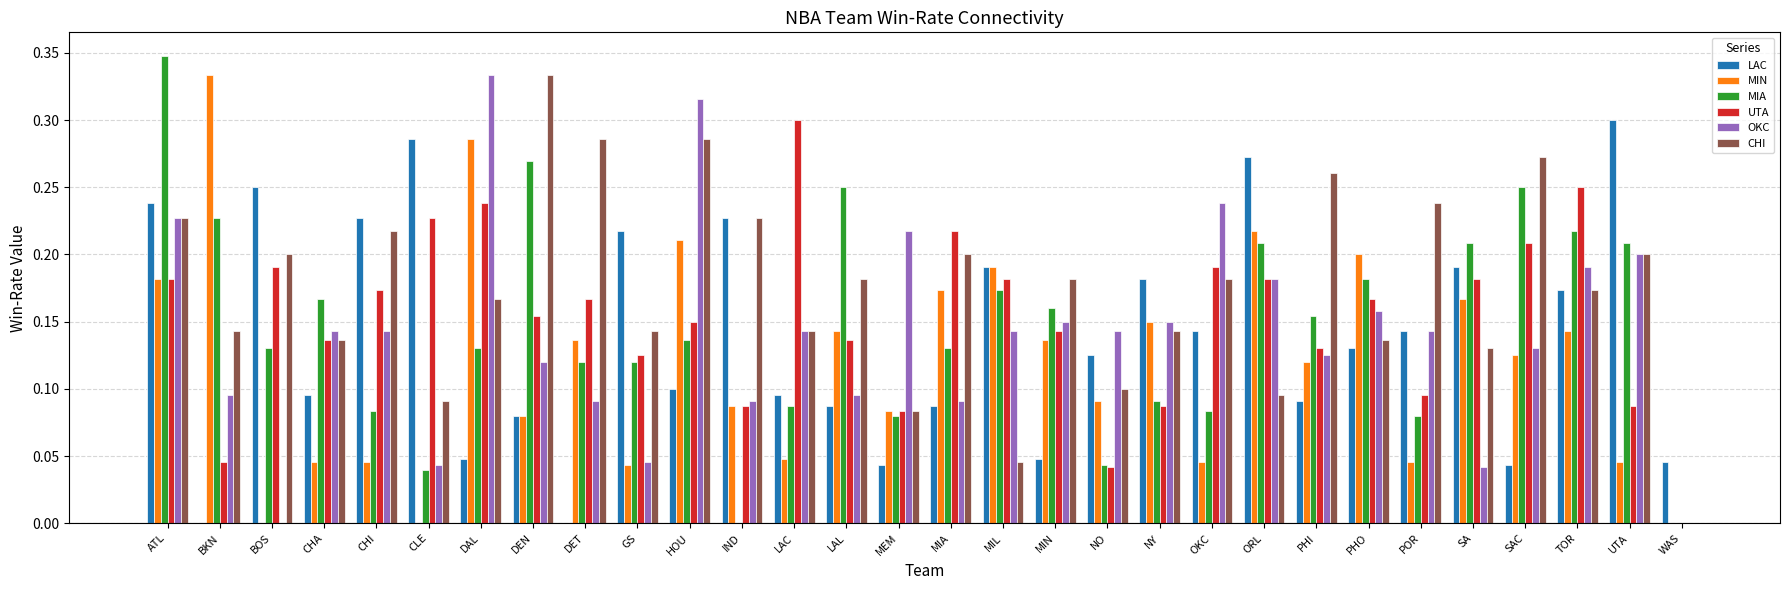

Count the UTA values in the range 0 to 1.

30